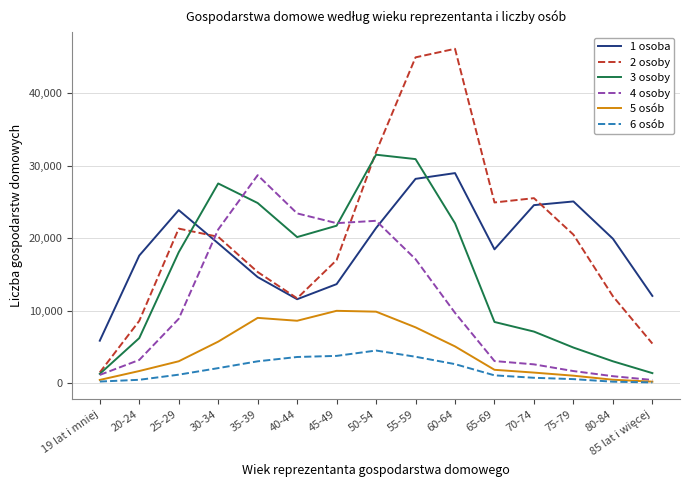

What is the total value across all series at 70-74?

61876